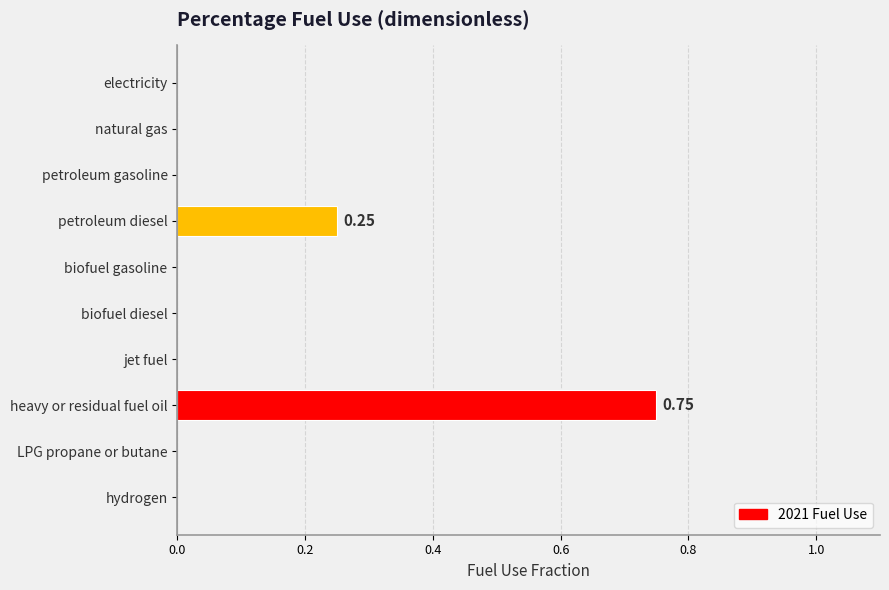

Are the bars horizontal?

Yes